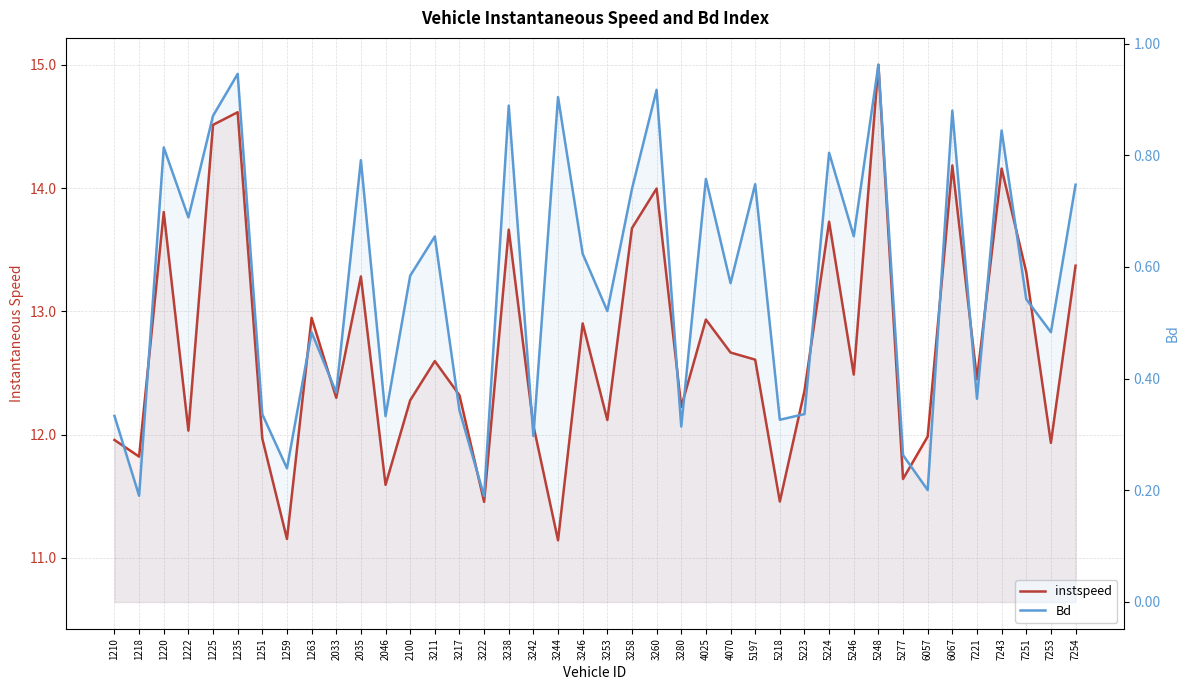

At 3258, list the series in order from largest to smallest.

instspeed, Bd